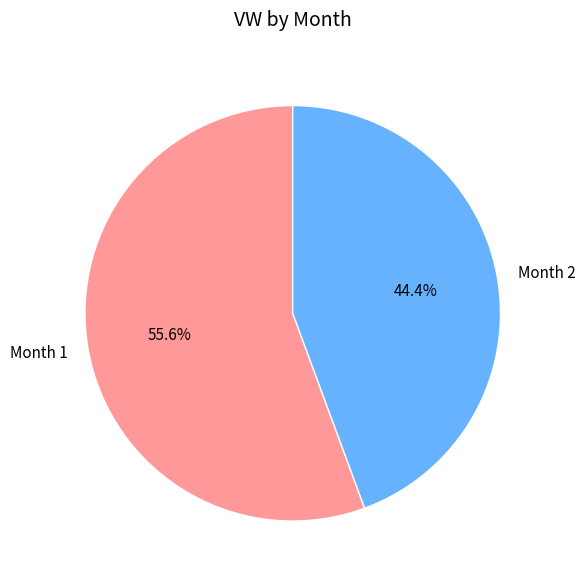

What is the largest slice in the pie chart?

Month 1